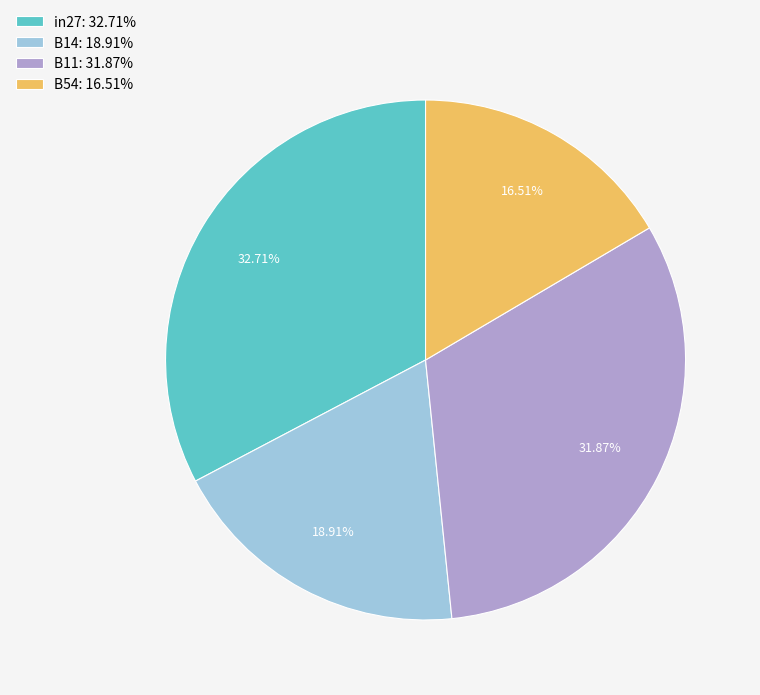

Which slice is the largest?

in27: 32.71%